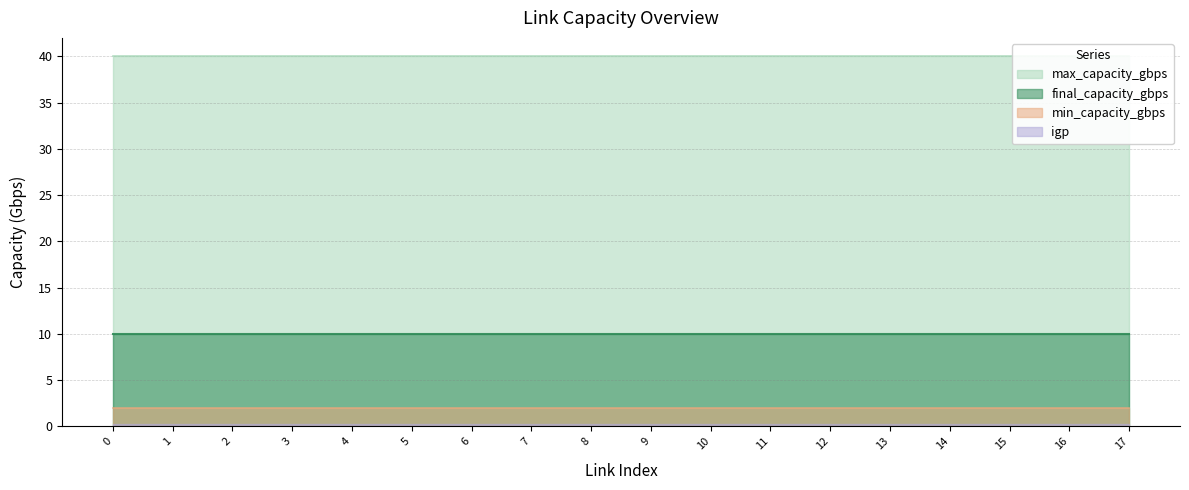

What are all the series names shown in the legend?

min_capacity_gbps, final_capacity_gbps, max_capacity_gbps, igp